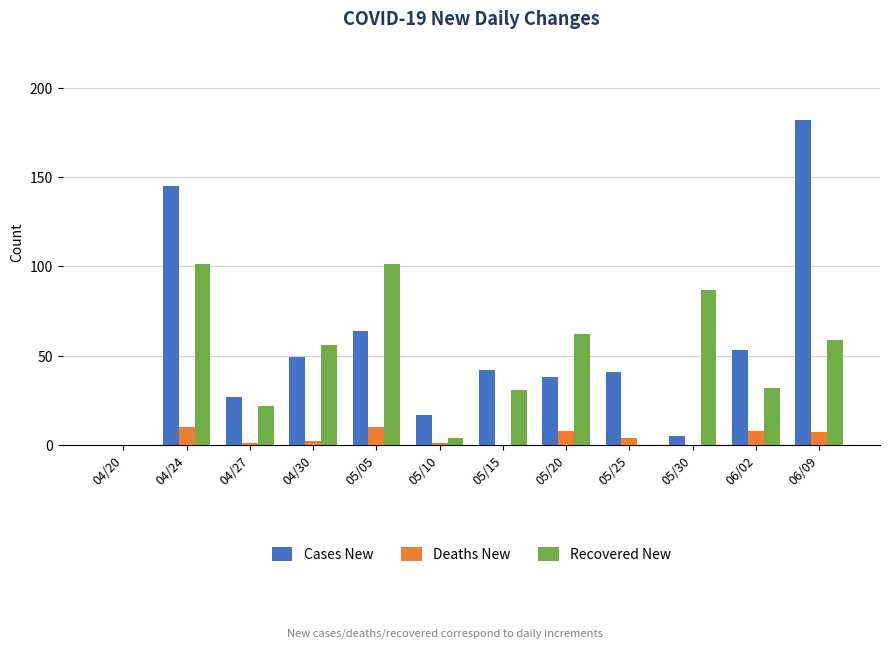

Which series changed the most between 05/05 and 05/30?

Cases New